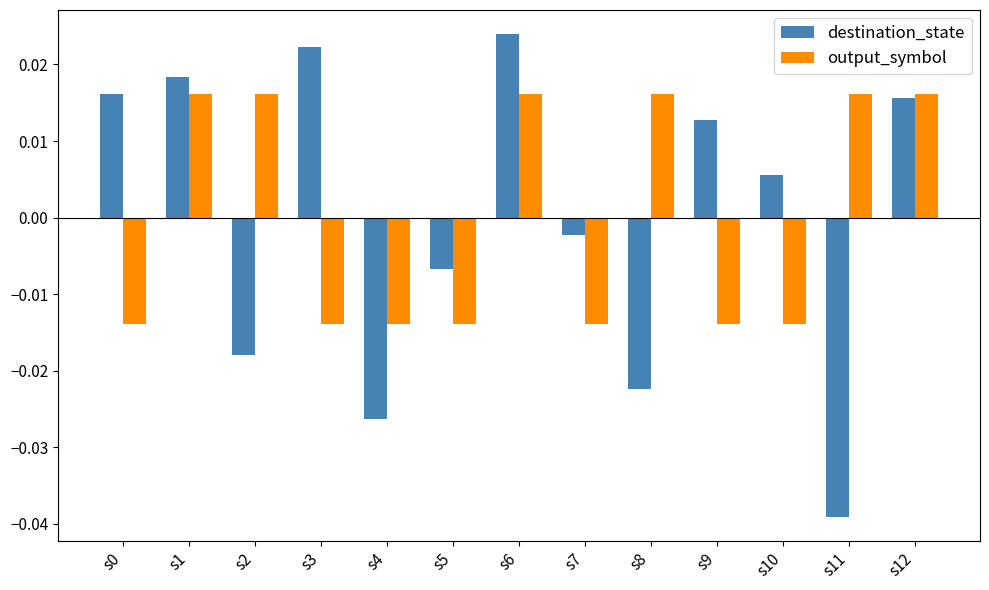

Are the bars grouped side by side (vs. stacked)?

Yes